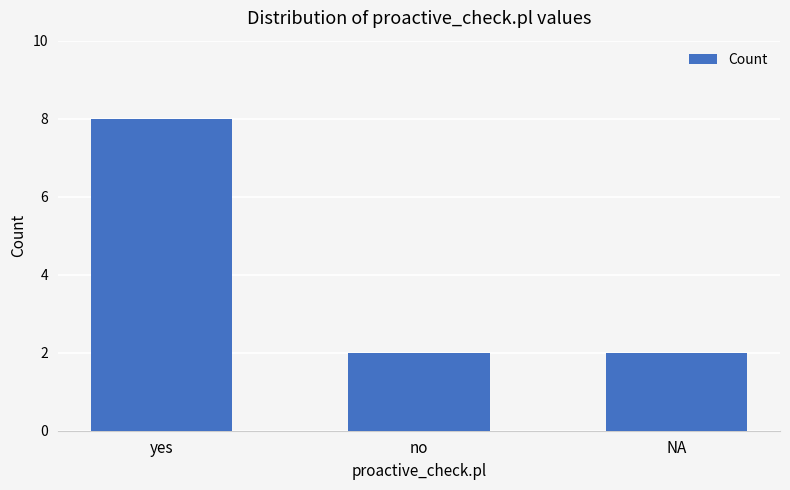

What is the greatest value displayed?

8